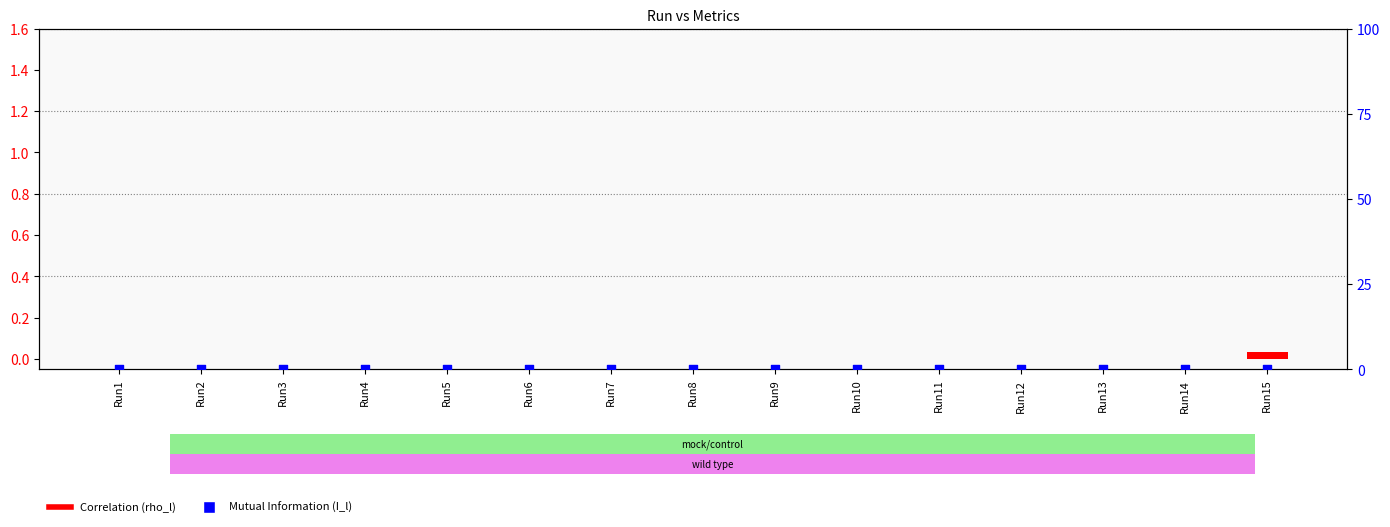

Which series reaches the maximum Y coordinate?

Correlation (rho_l)